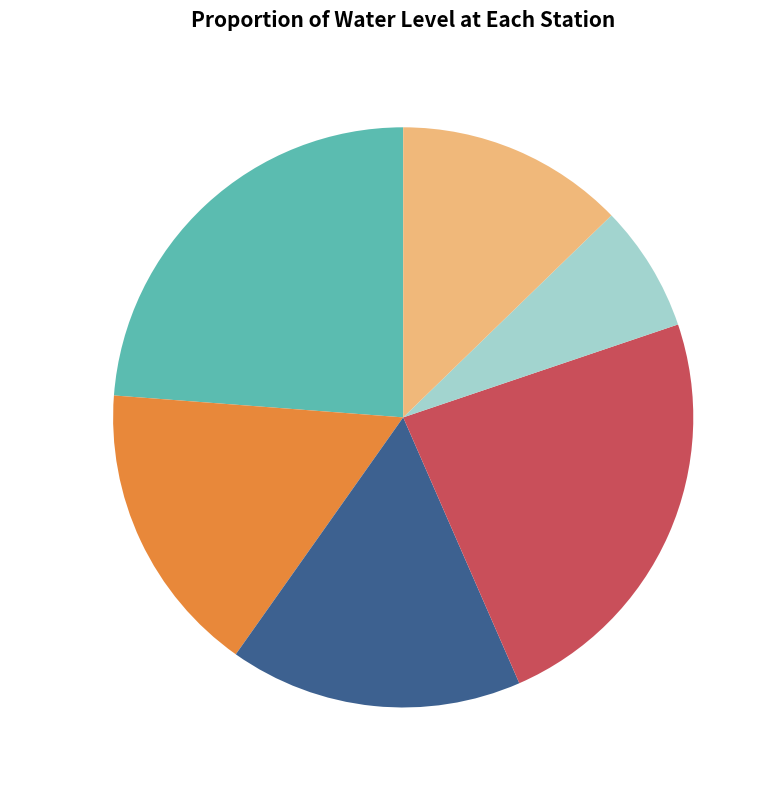

How much of the chart is everything except Buchawas?

76.2%